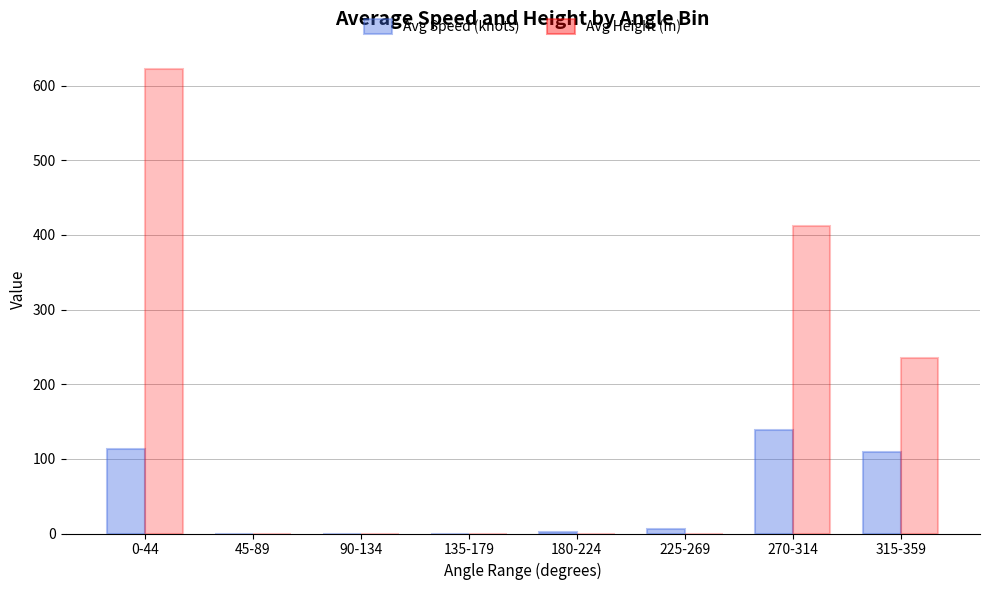

Which series has the largest total across all categories?

Avg Height (m)